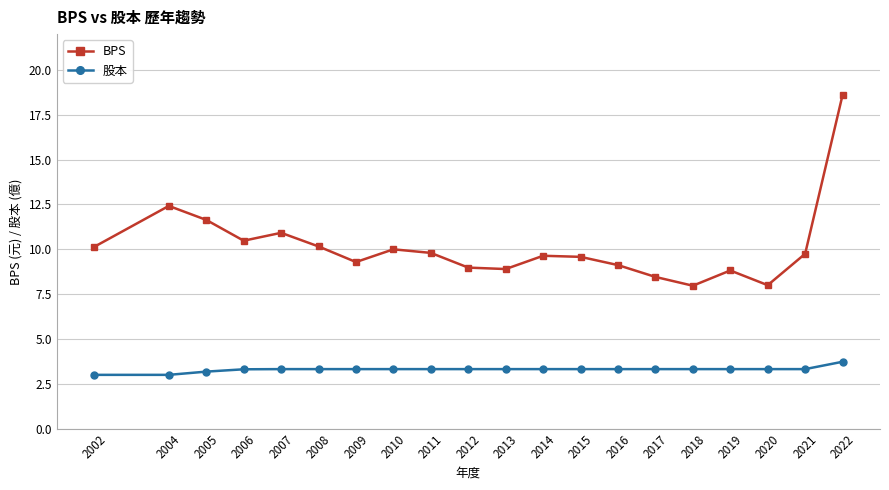

Rank the series at 2002 from lowest to highest value.

股本, BPS